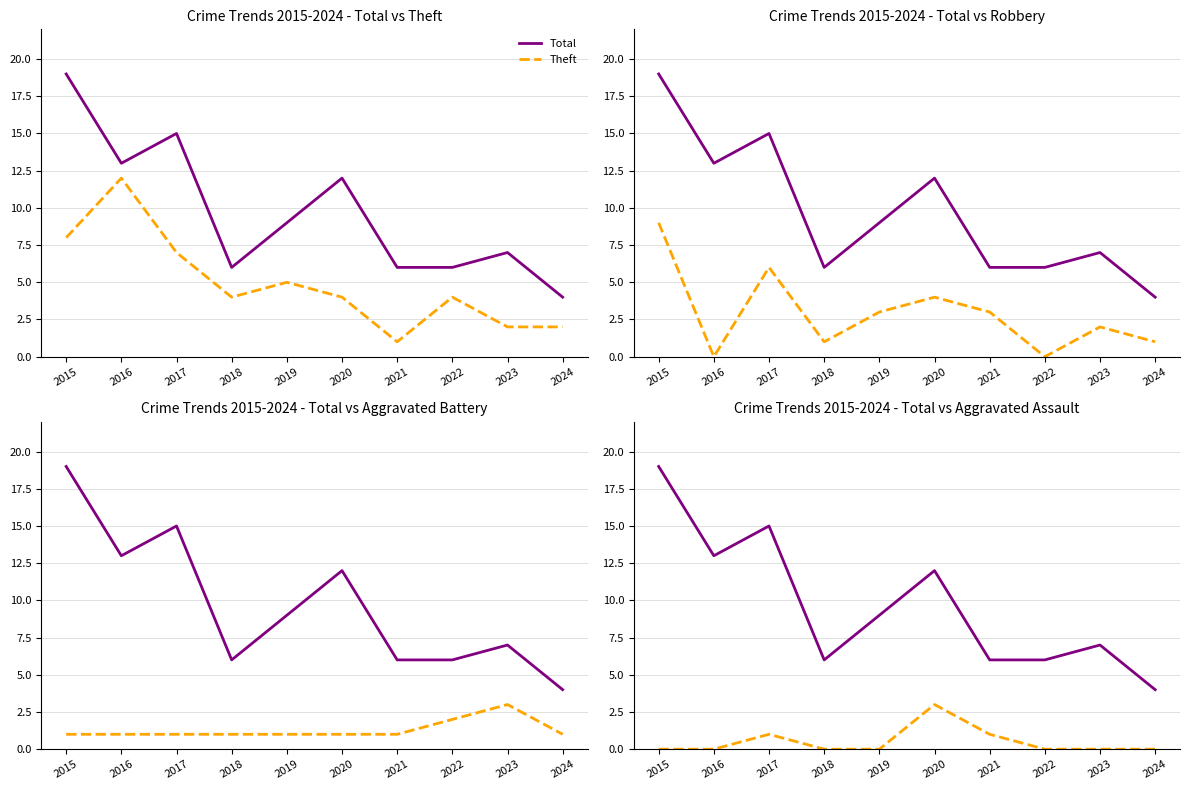

How many lines are shown in the chart?

5